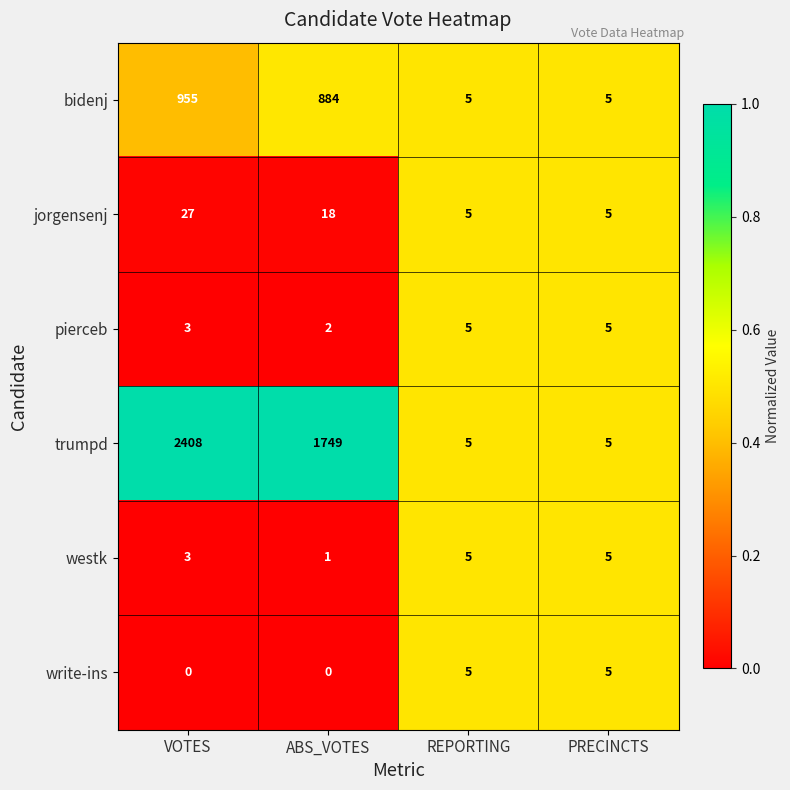

True or false: pierceb has a value of 3 at VOTES.

True